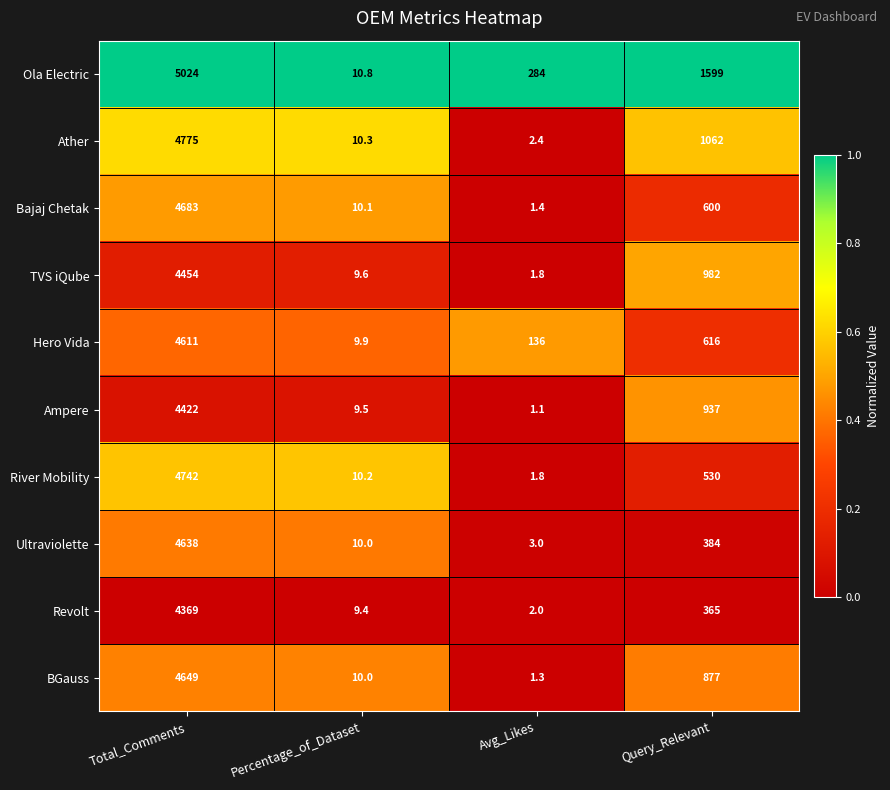

The value of TVS iQube at Percentage_of_Dataset is 13.7. True or false?

False